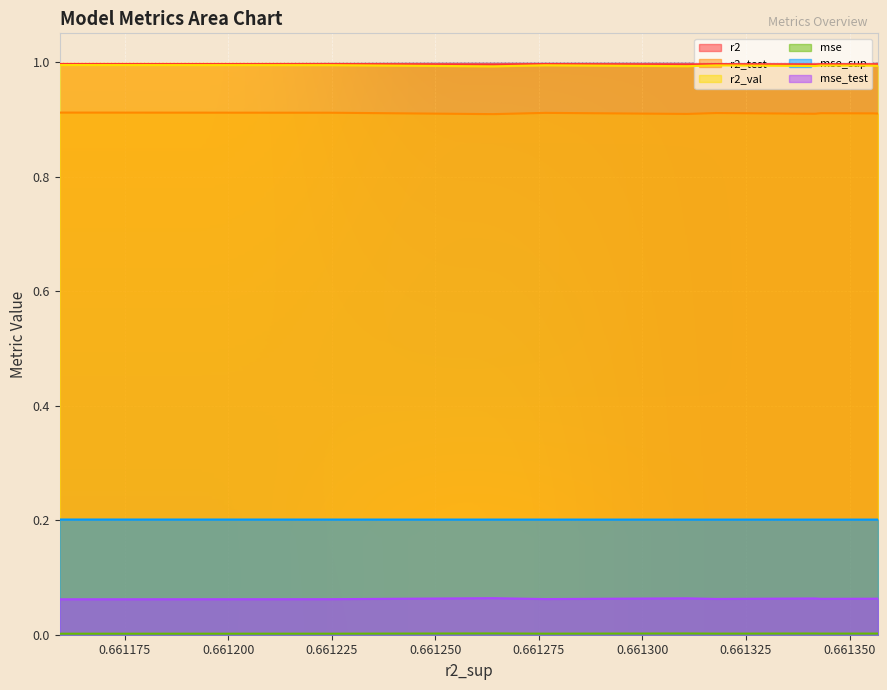

At how many categories does at least one series exceed 0?

10